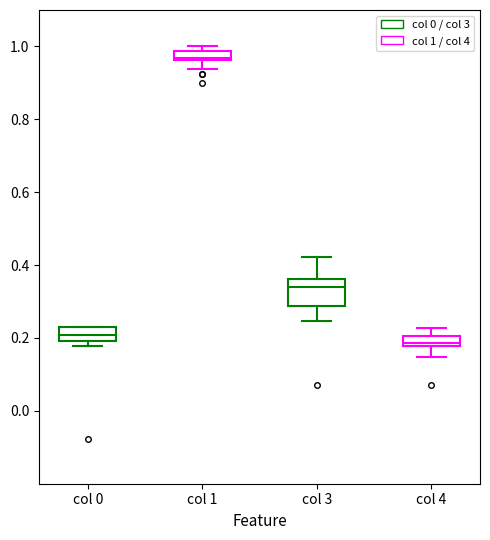

Where is the upper edge of the box for col 3 on the y-axis? The values are not printed on the chart, so give them approximately, as read against the axis.

0.36